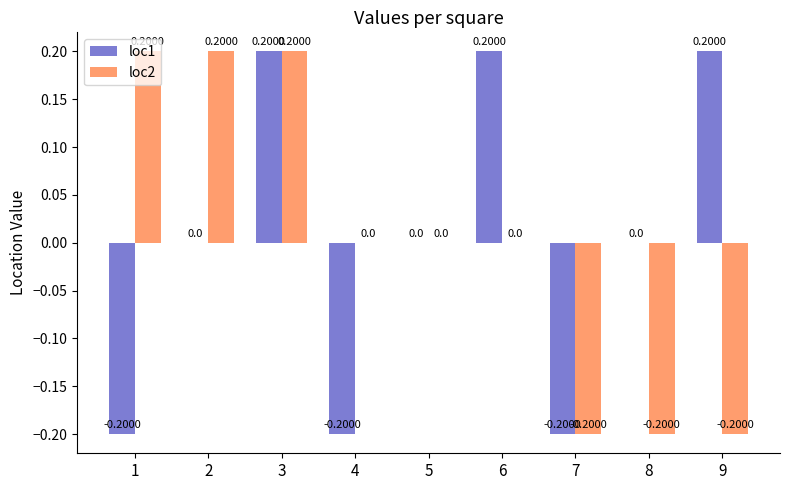

How many loc1 values are between 0 and 1?

6